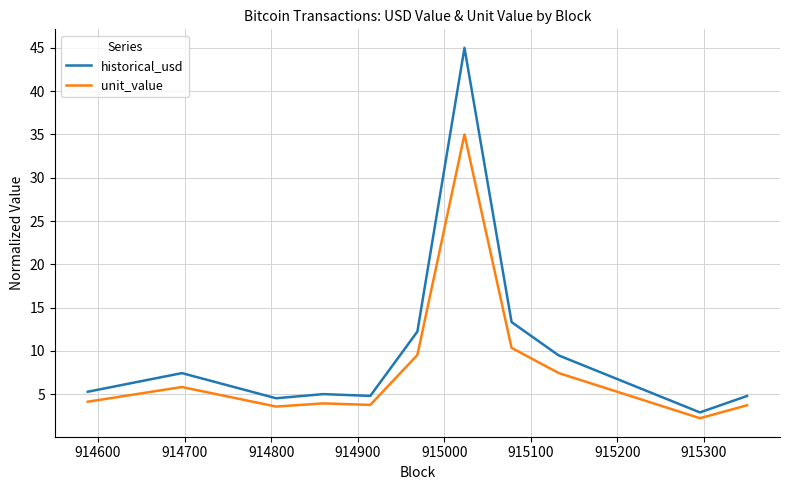

List the series in order of their peak value, lowest first.

unit_value, historical_usd